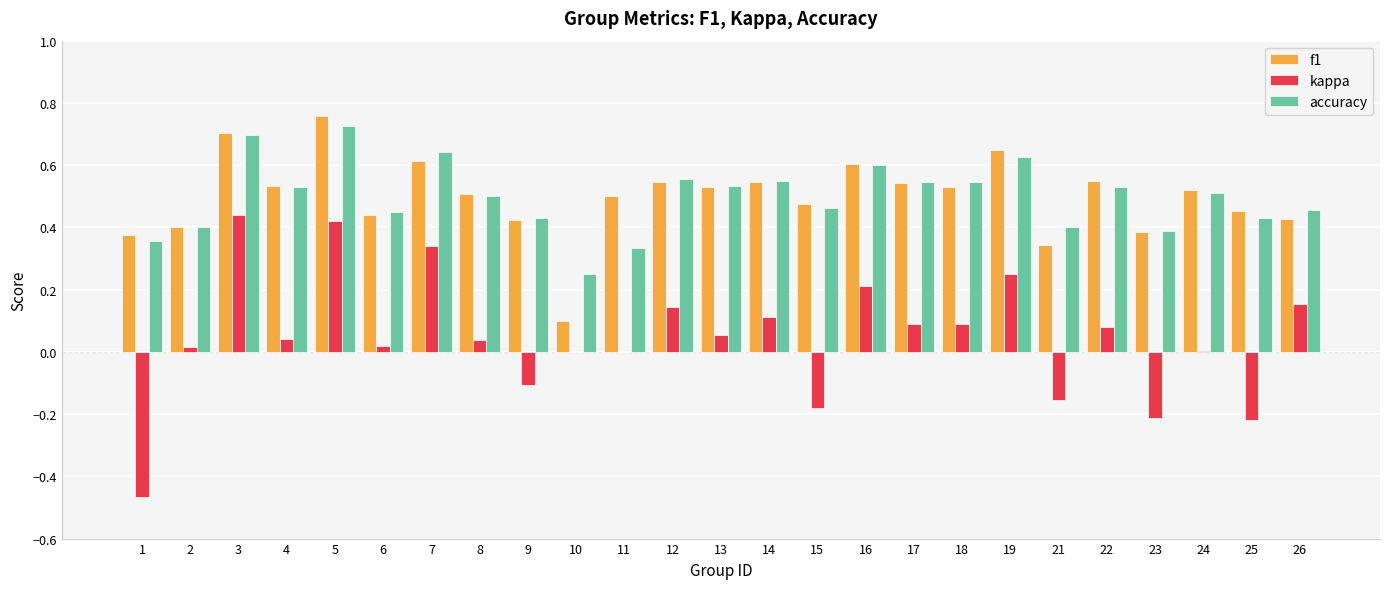

Is it true that kappa equals -0.1 at 21?

False